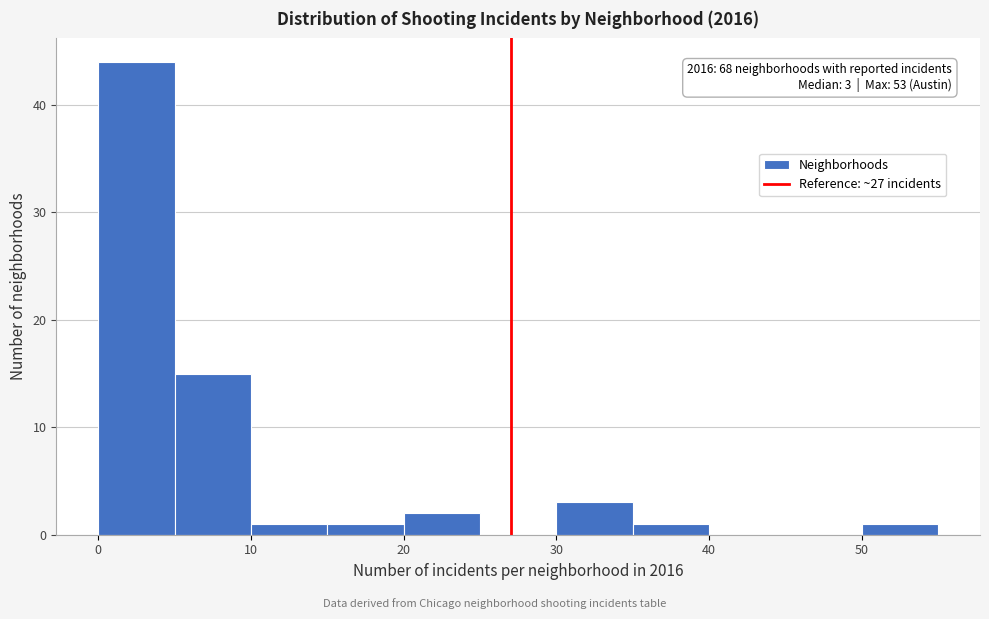

Which range on the x-axis has the tallest bar?

0 to 5